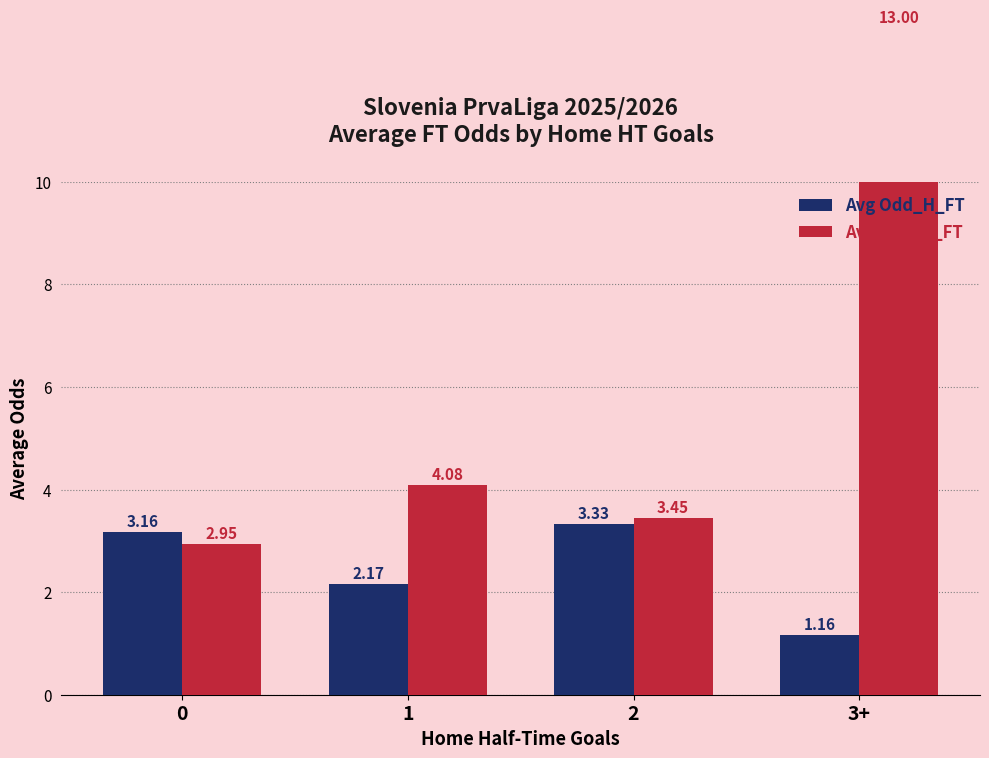

Rank the categories by Avg Odd_H_FT value from highest to lowest.

2, 0, 1, 3+